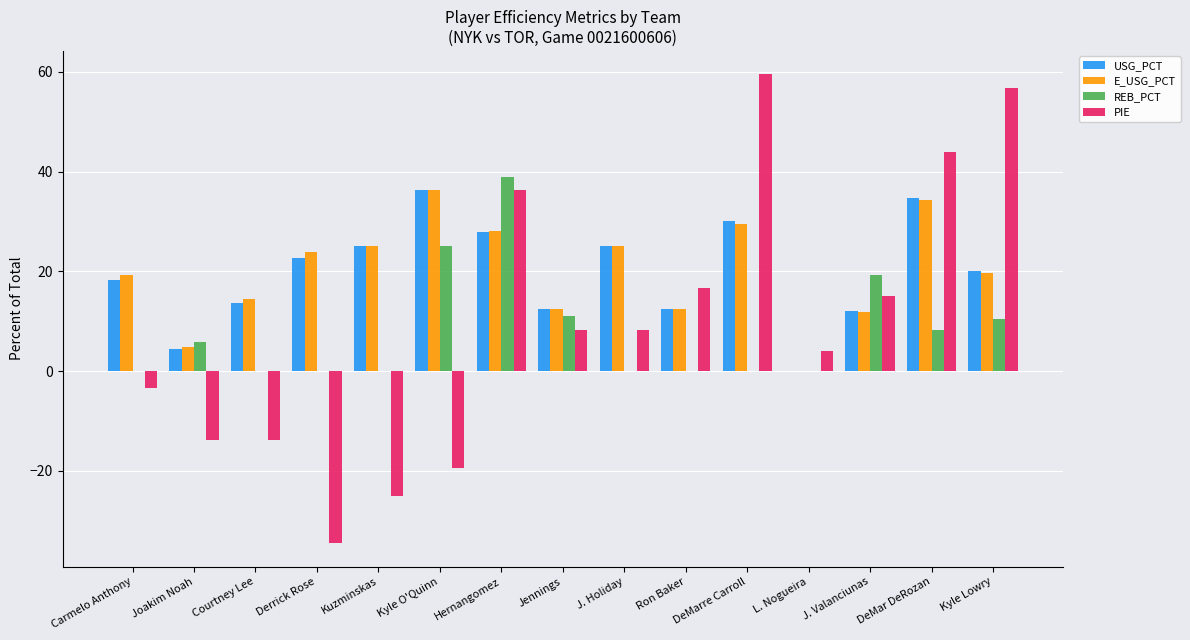

What is the spread (max minus min) of values at Kyle O'Quinn?

55.8